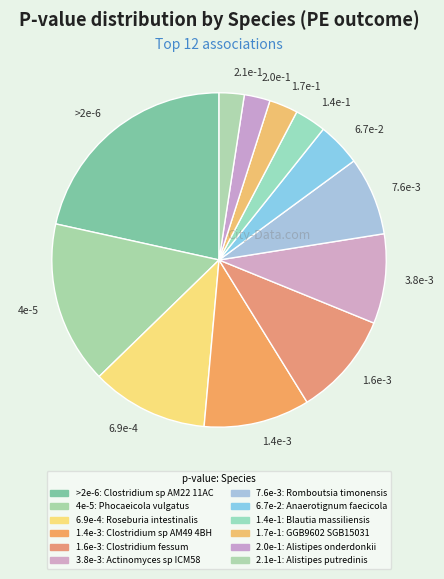

Is it true that 7.6e-3 is 21% of the pie?

False